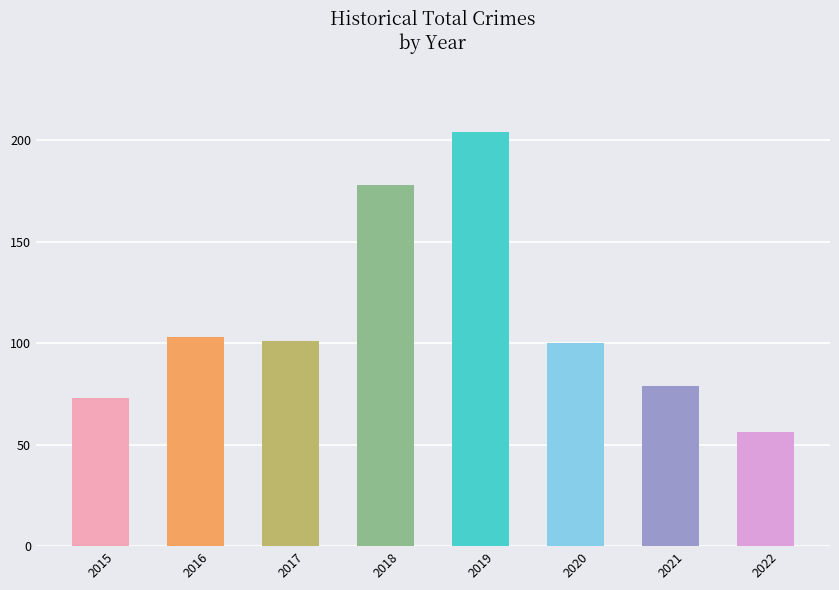

What is the average value?

112